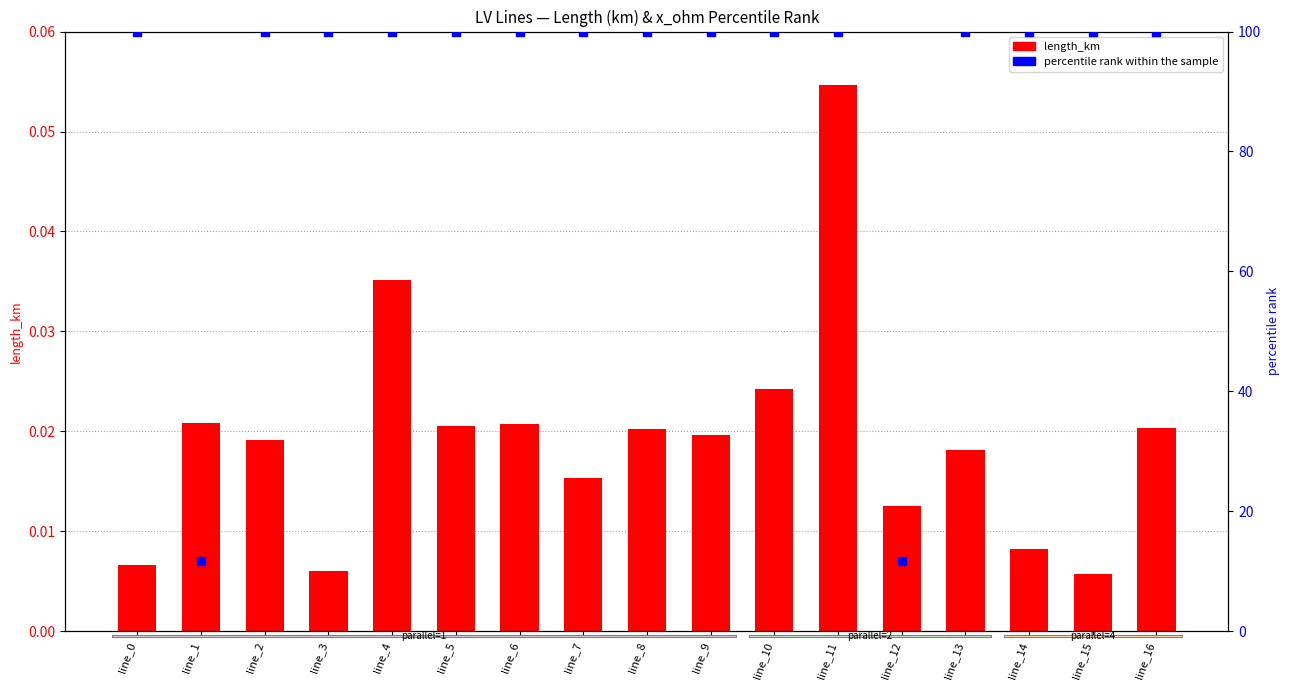

What is the total value across all series at line_2?

100.0